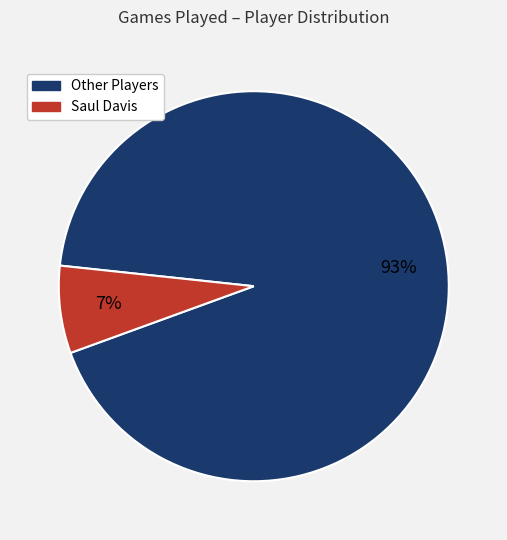

Is there a majority slice in this chart?

Yes